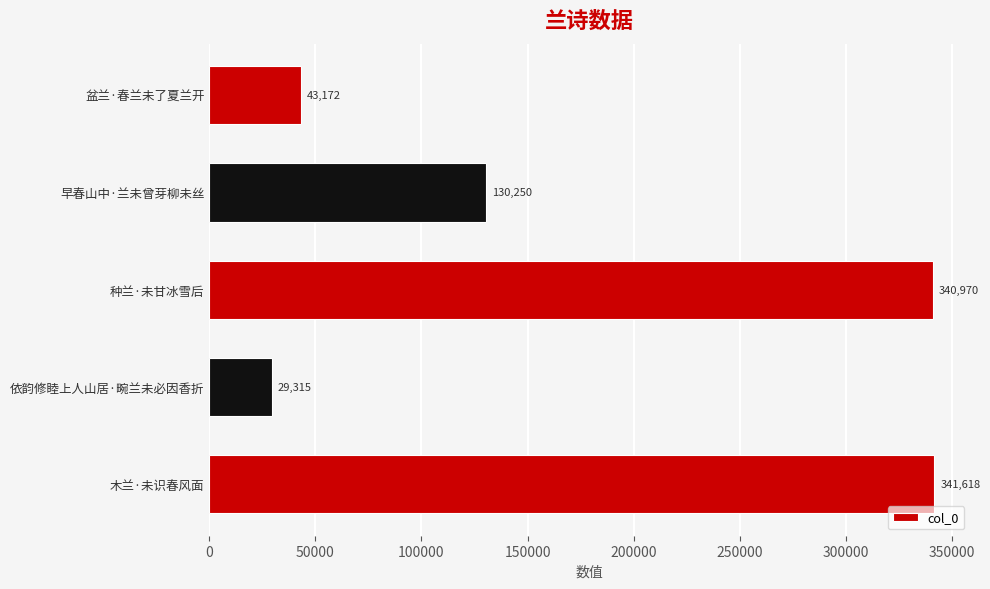

What is the sum of all values?

885325